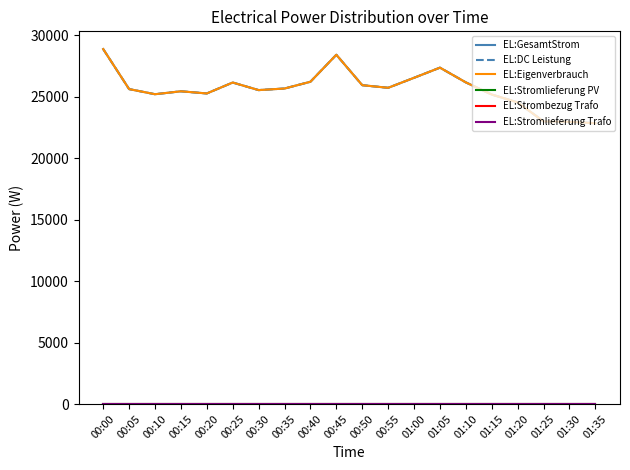

Which series has the largest range (max minus min)?

EL:GesamtStrom